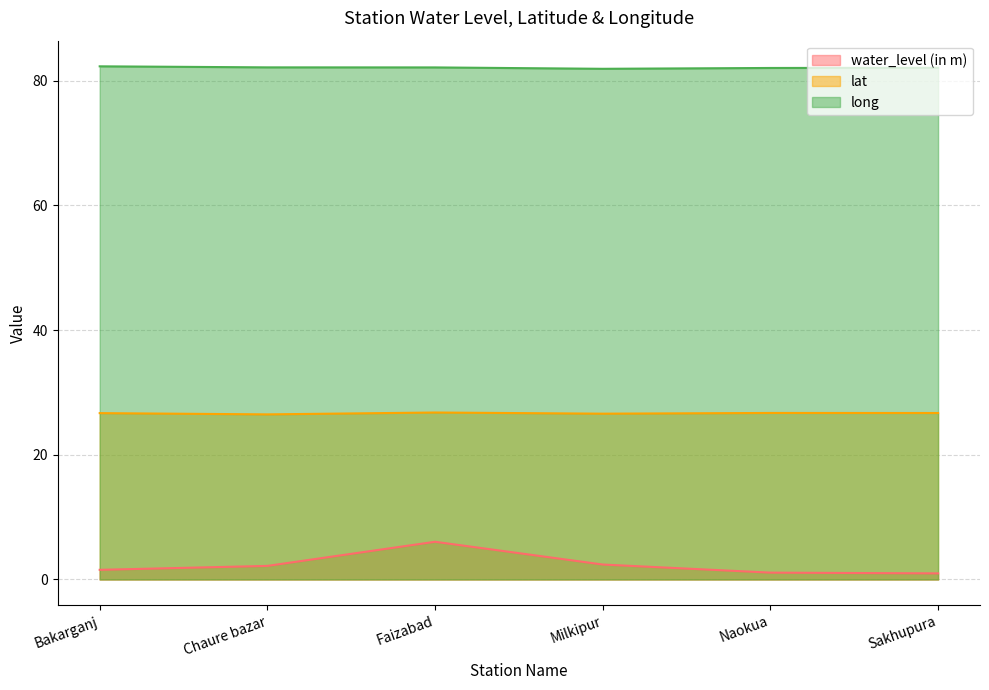

Rank the series by their maximum value, from lowest to highest.

water_level (in m), lat, long